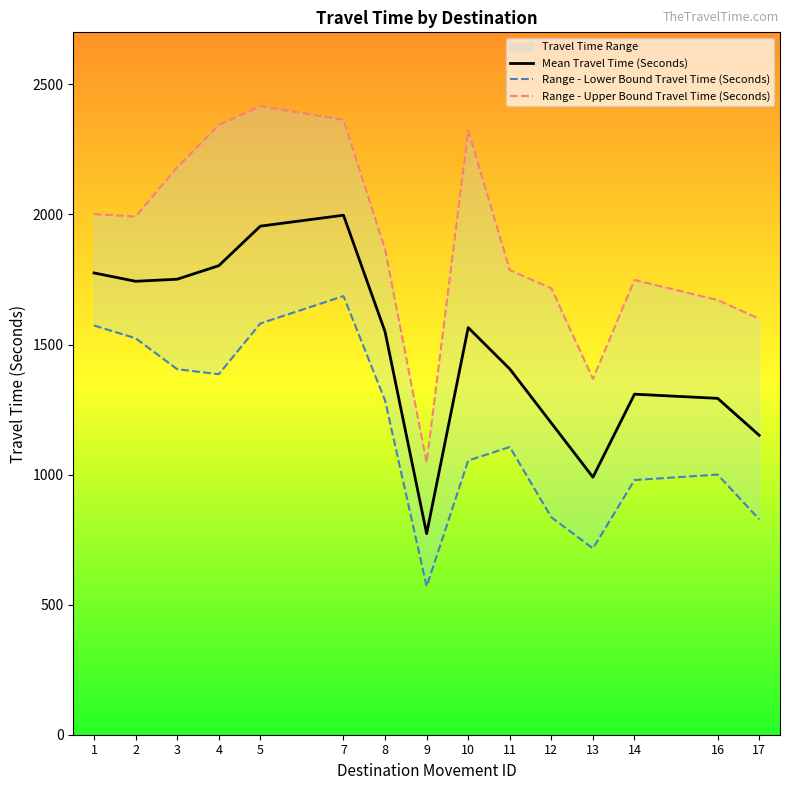

What is the maximum value for Range - Upper Bound Travel Time (Seconds)?

2416